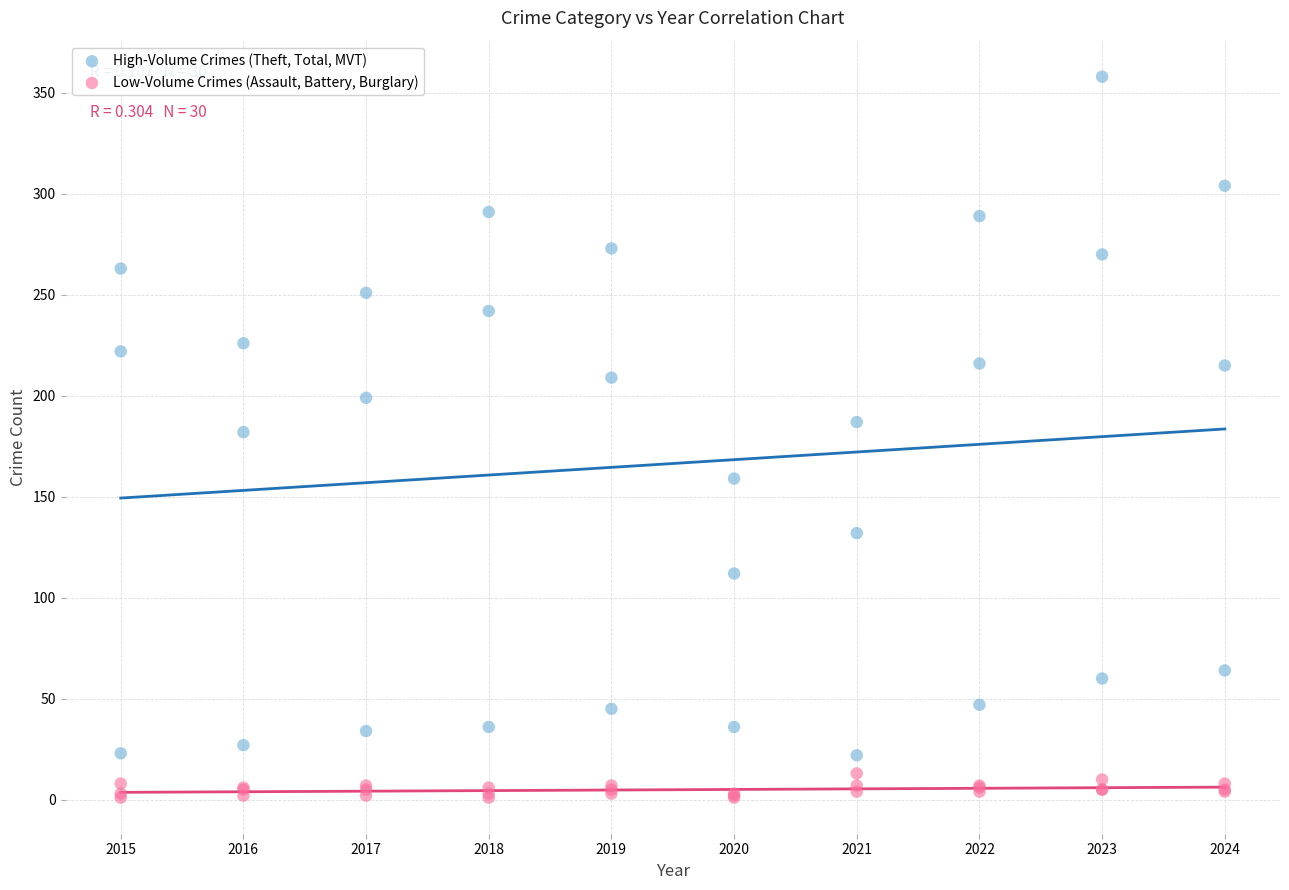

What is the X range (max minus min) for the scatter plot?

9